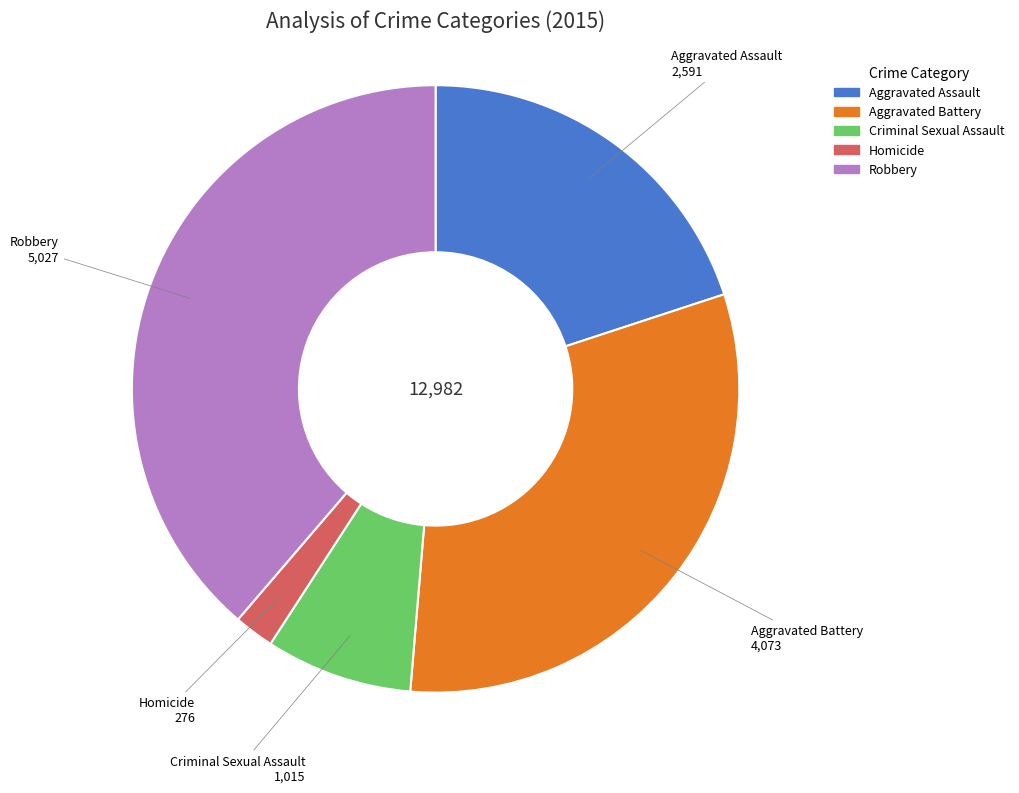

Rank the categories by value from lowest to highest.

Homicide, Criminal Sexual Assault, Aggravated Assault, Aggravated Battery, Robbery